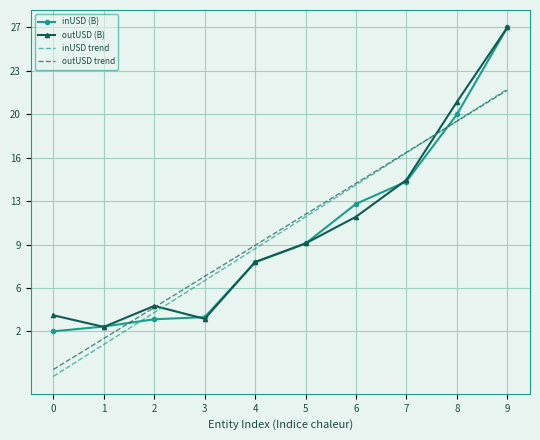

What is the lowest value of the outUSD trend series?

-0.9